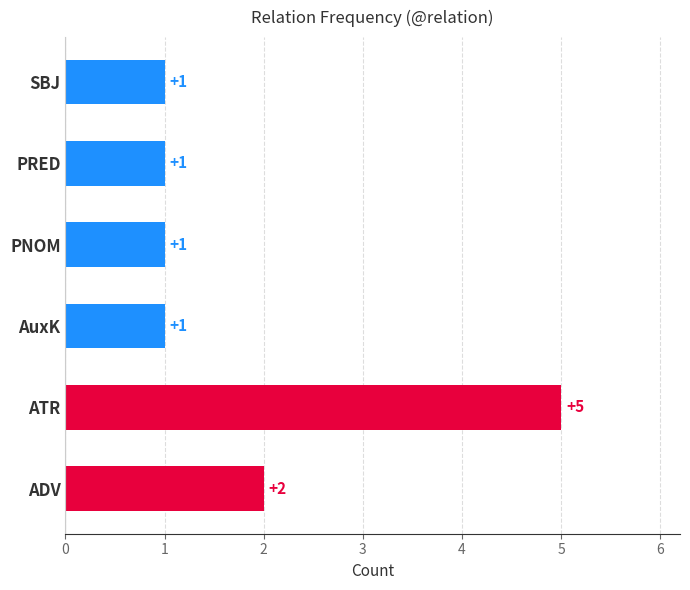

True or false: the data shows 1 at AuxK.

True